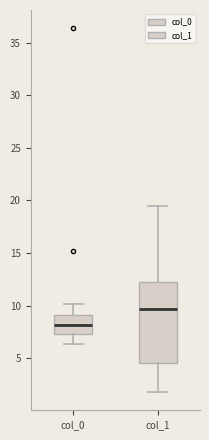

Reading left to right, transcribe this box plot: for each box, give where its median line is, the range the box spans, and where its two whiskers end, as read against the y-axis. The values are not printed on the chart, so give them approximately, as read against the axis.

col_0: median 8.0, box 7.5 to 9.0, whiskers 6.5 to 10.0
col_1: median 9.5, box 4.5 to 12.5, whiskers 2.0 to 19.5